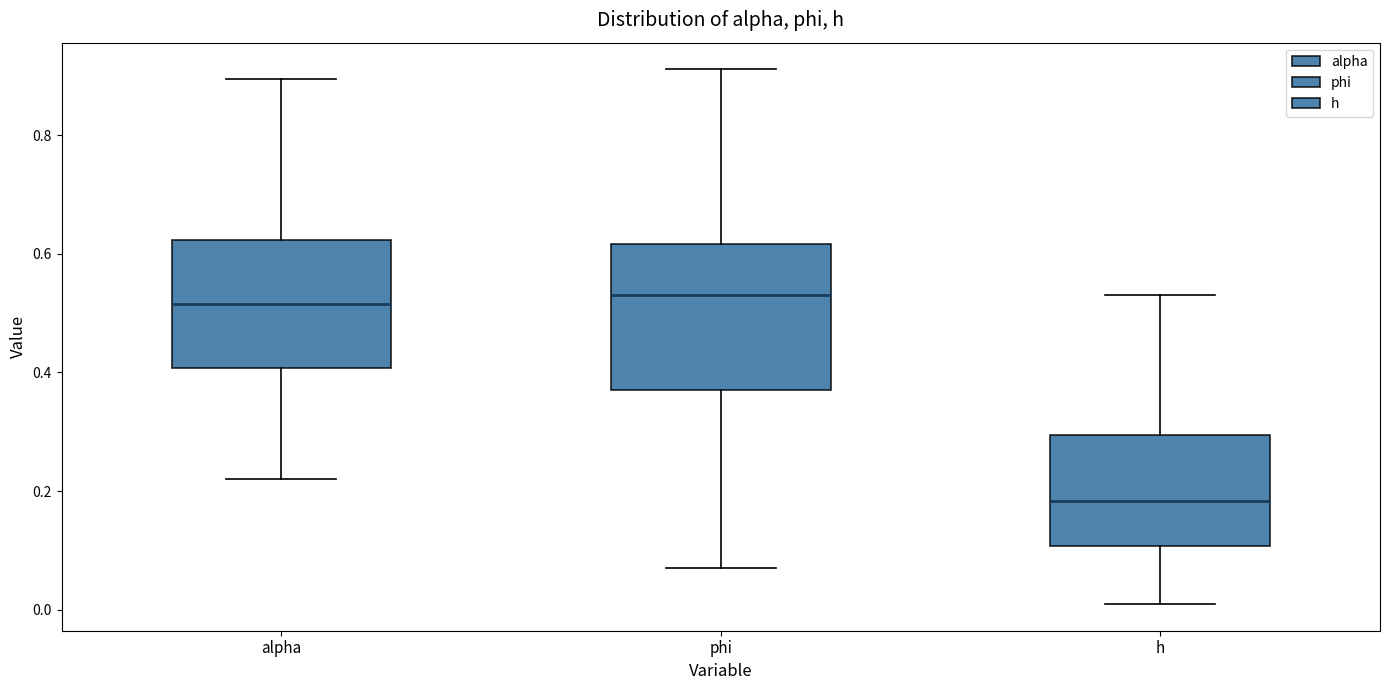

Which box's median line is the lowest?

h